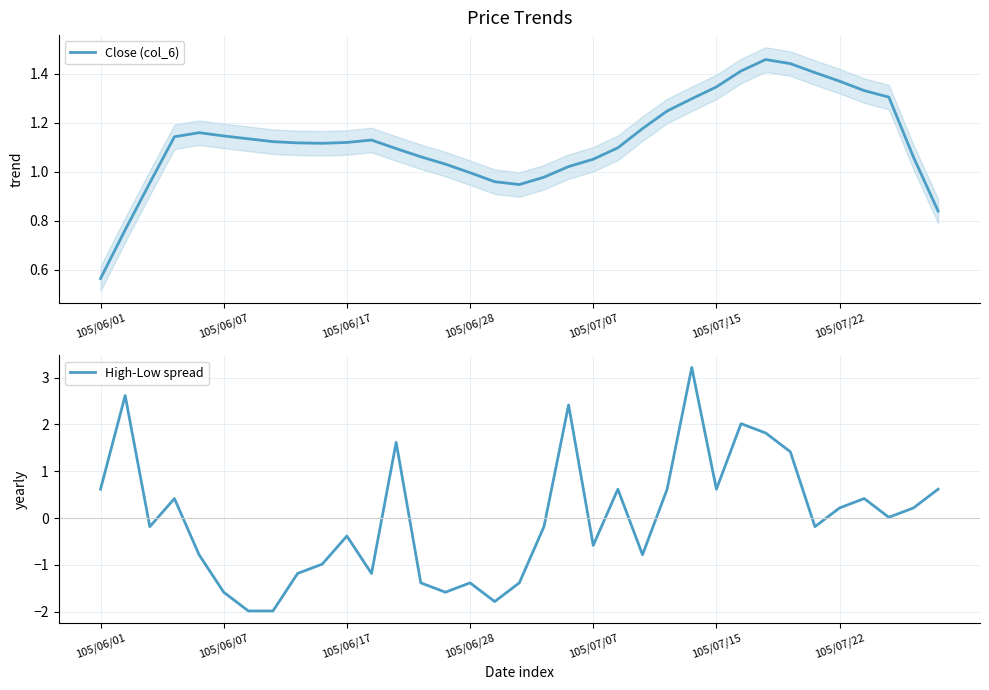

Which category has the highest value across all series?

24